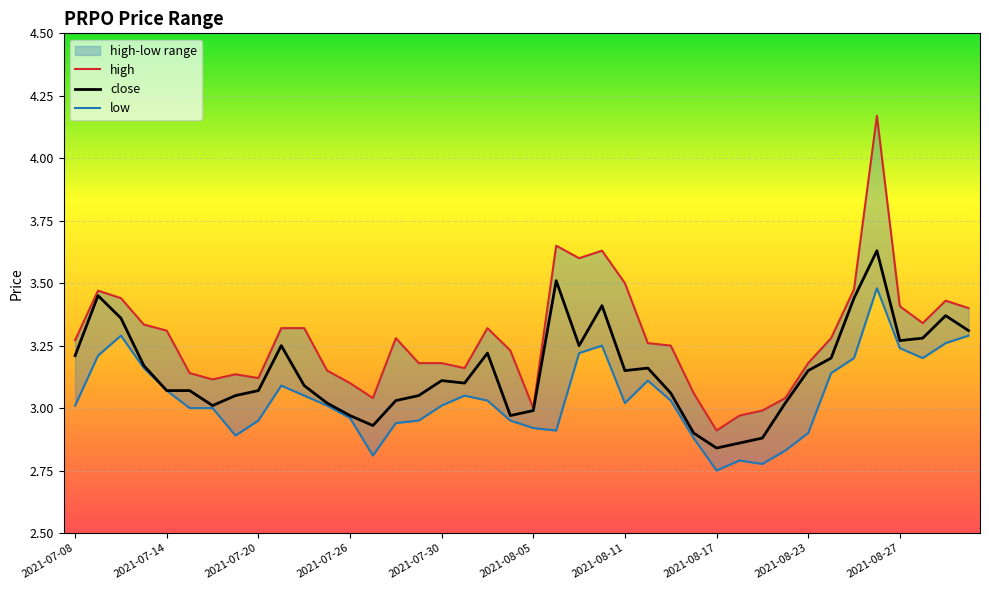

At how many categories does at least one series exceed 3?

36